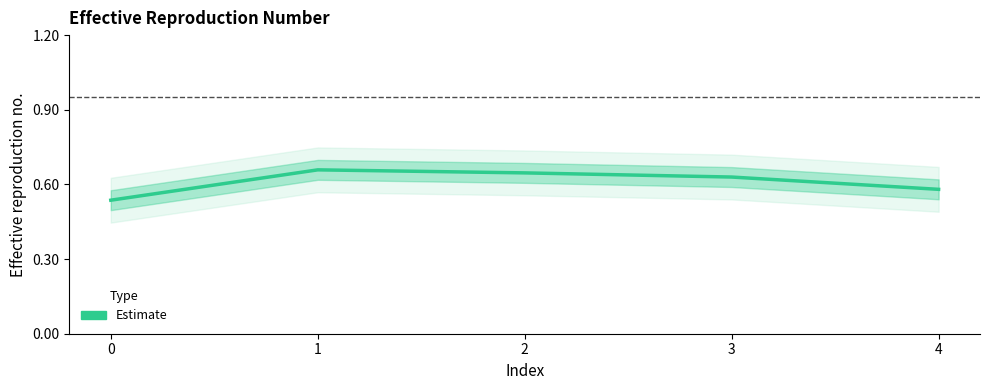

What is the approximate value at 4?

0.6